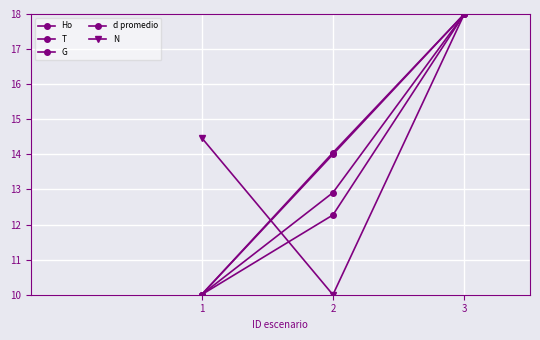

Where does the Ho series first go above 12?

2